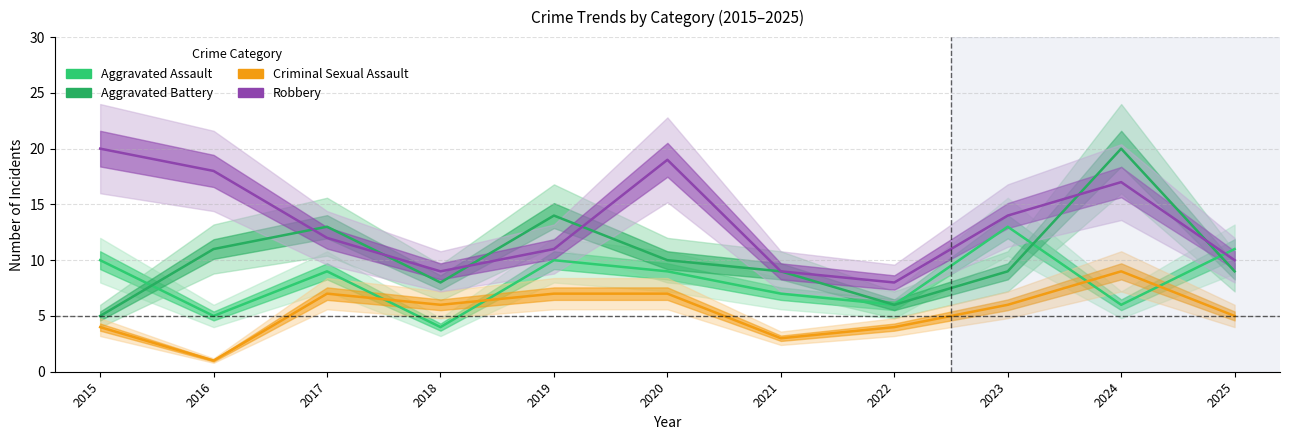

Where is Robbery nearest to the value 14?

2023